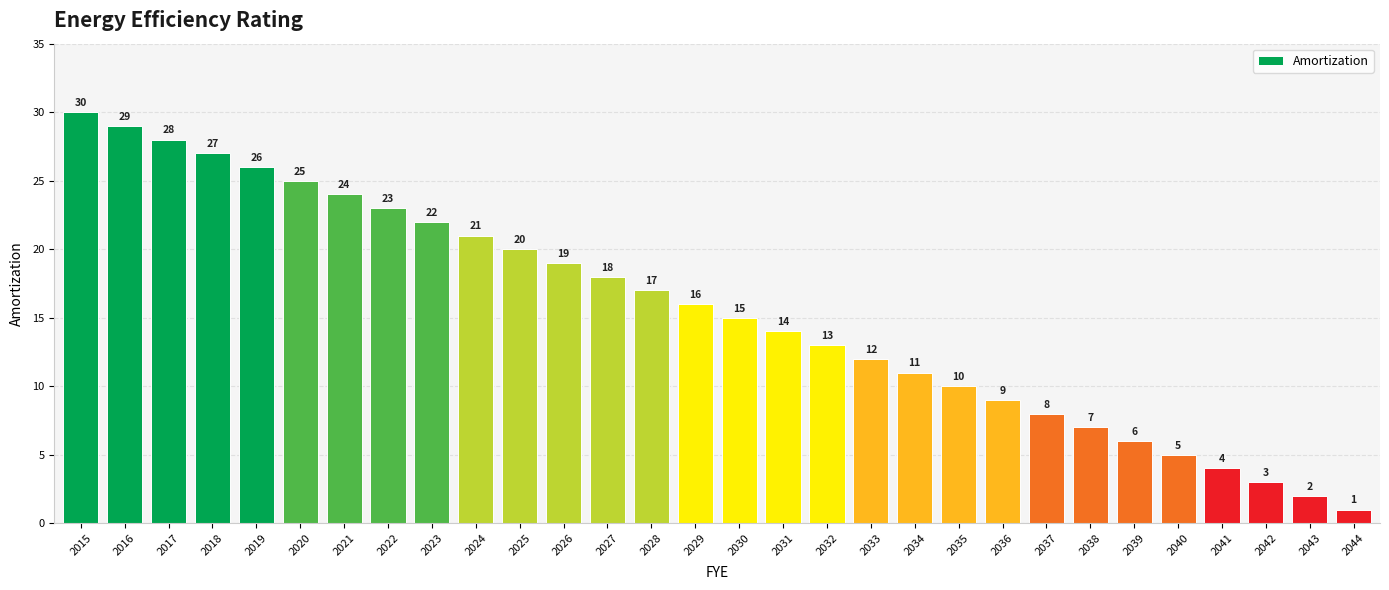

What is the sum of all values?

465